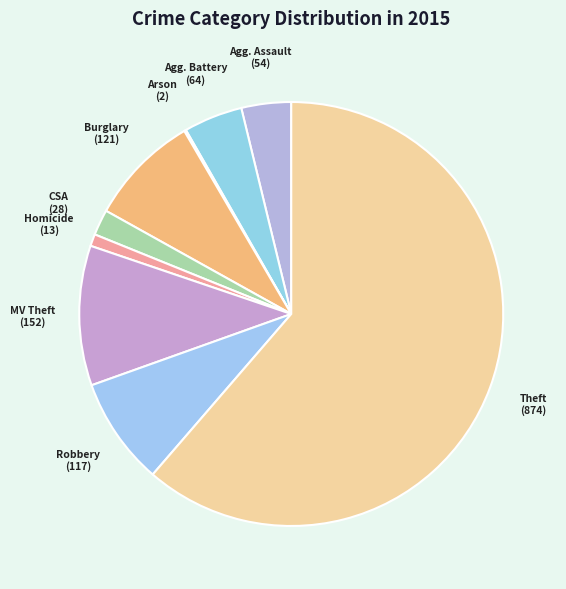

How many slices are in this pie chart?

9